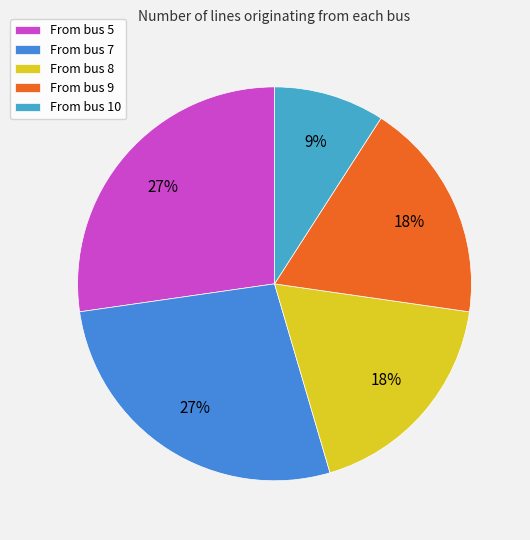

How many slices are in this pie chart?

5